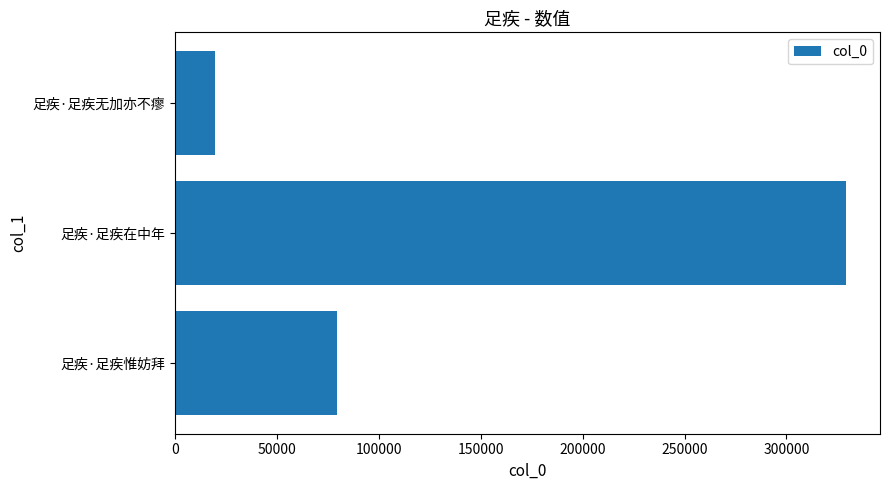

What is the minimum value shown in the chart?

19537